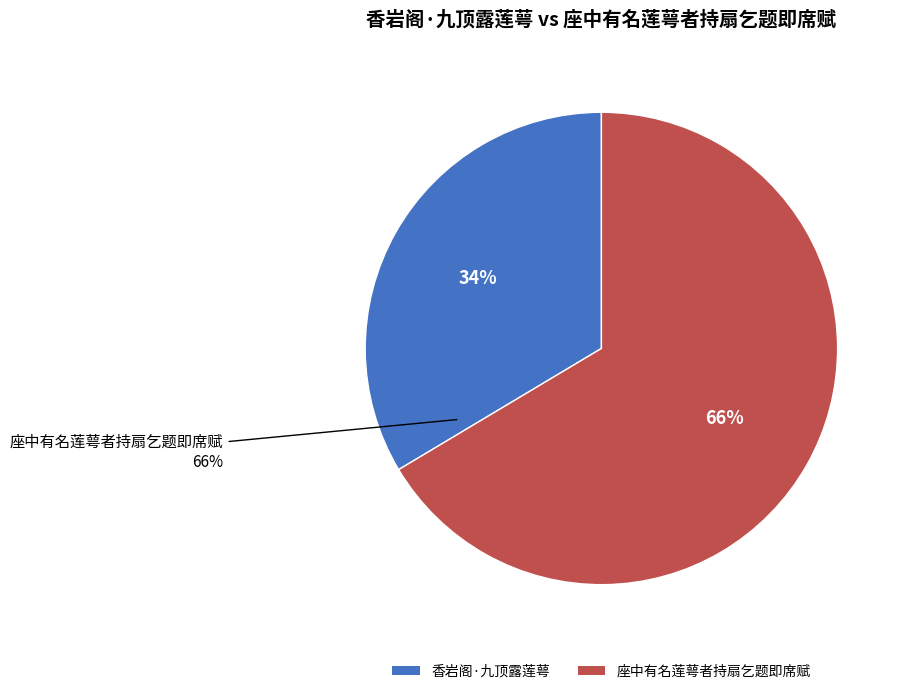

Is it true that 座中有名莲萼者持扇乞题即席赋 is 72% of the pie?

False